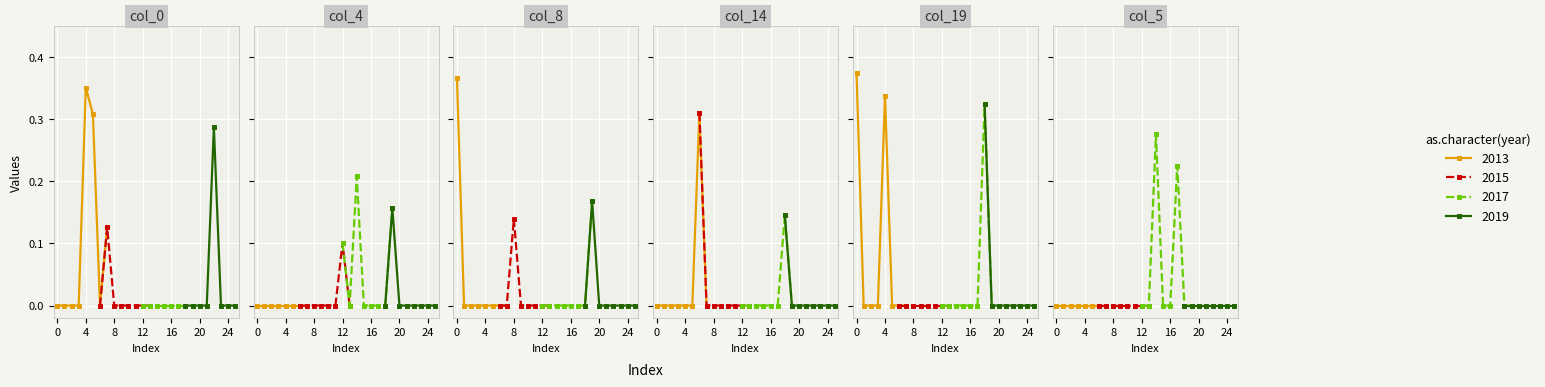

Is it true that col_8 equals 0.0 at 17?

True